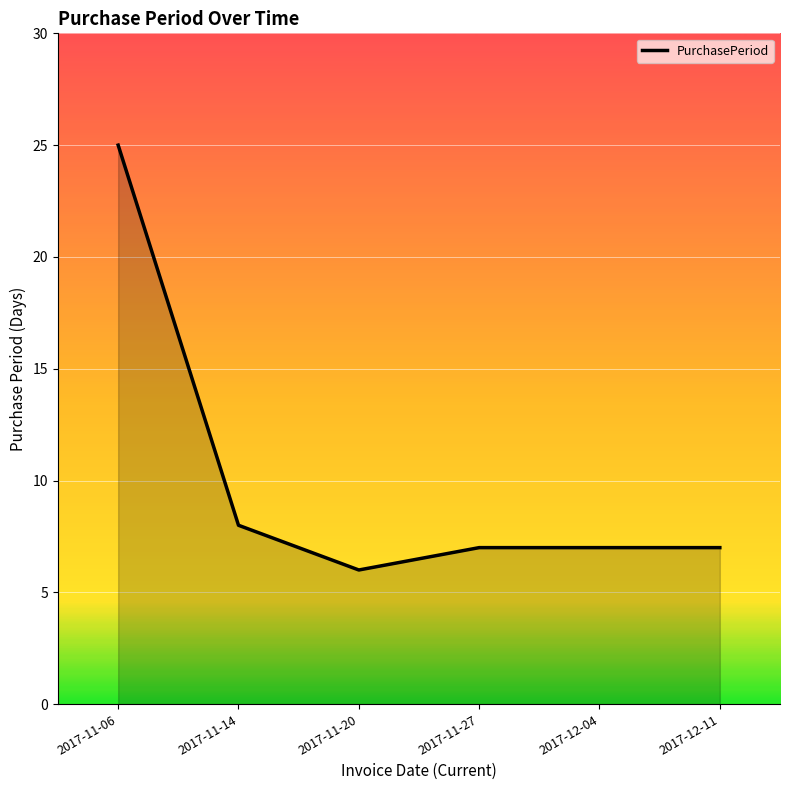

True or false: the data shows 7 at 2017-12-04.

True